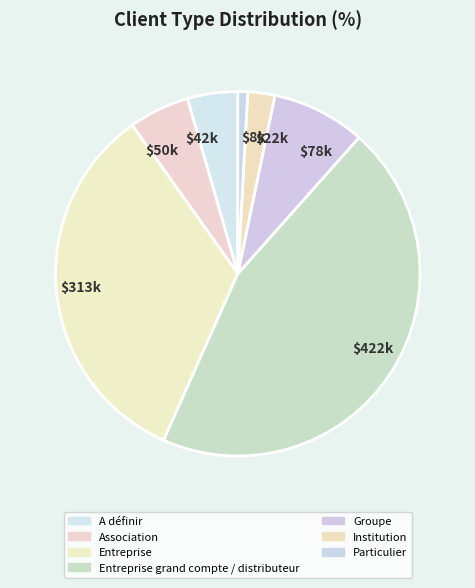

What percentage is the Institution slice, to the nearest percent?

2%